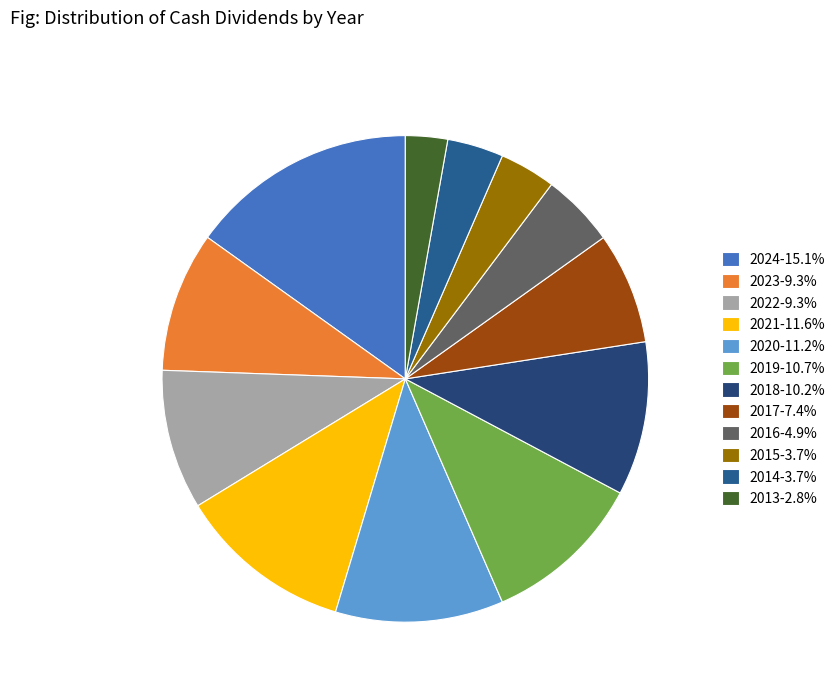

Does 2024 represent more than half of the total?

No